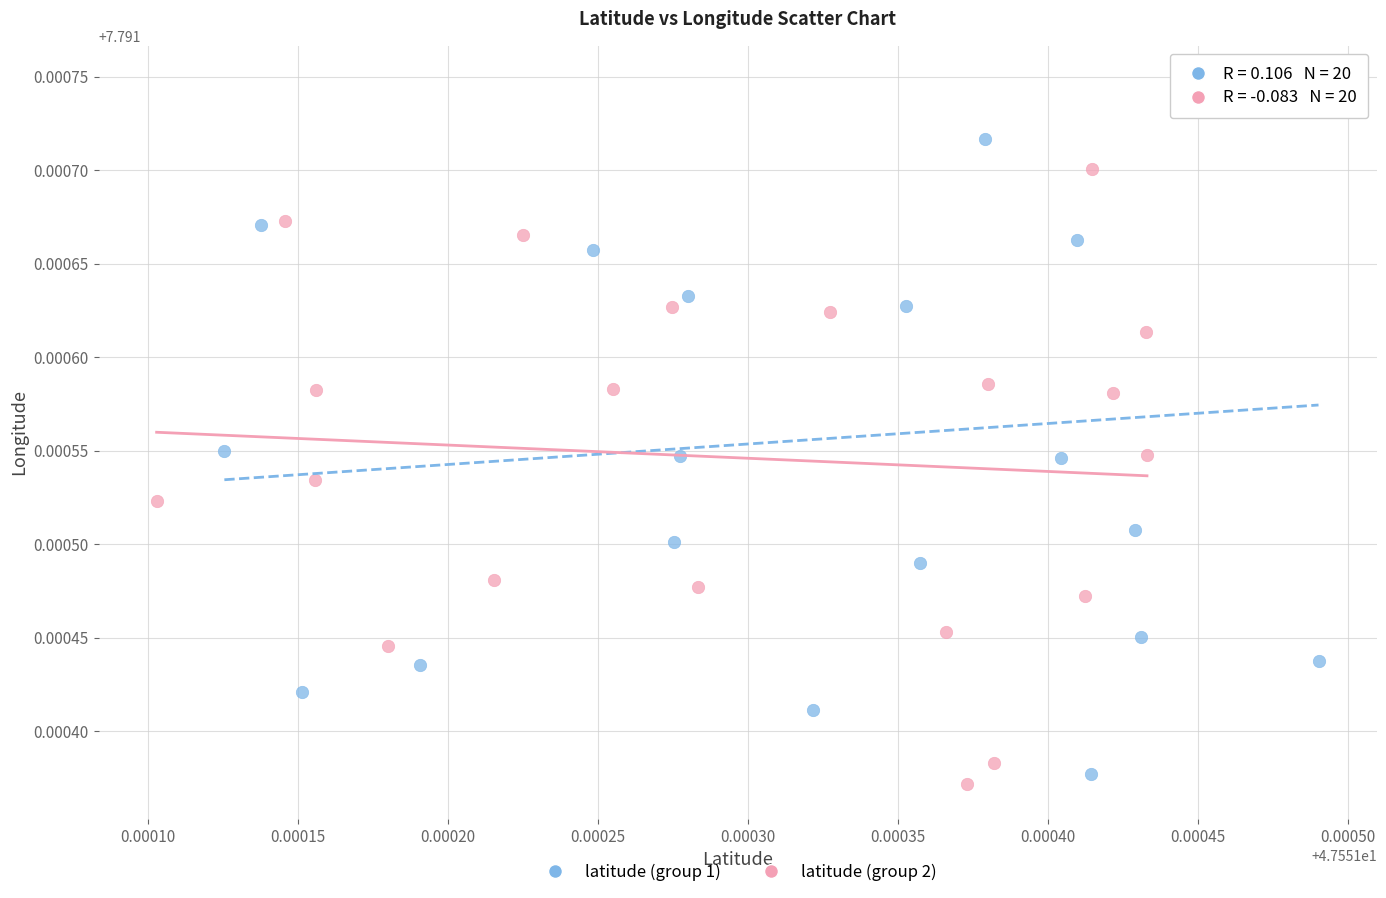

Which series has the largest Y range (max minus min)?

latitude (group 1)